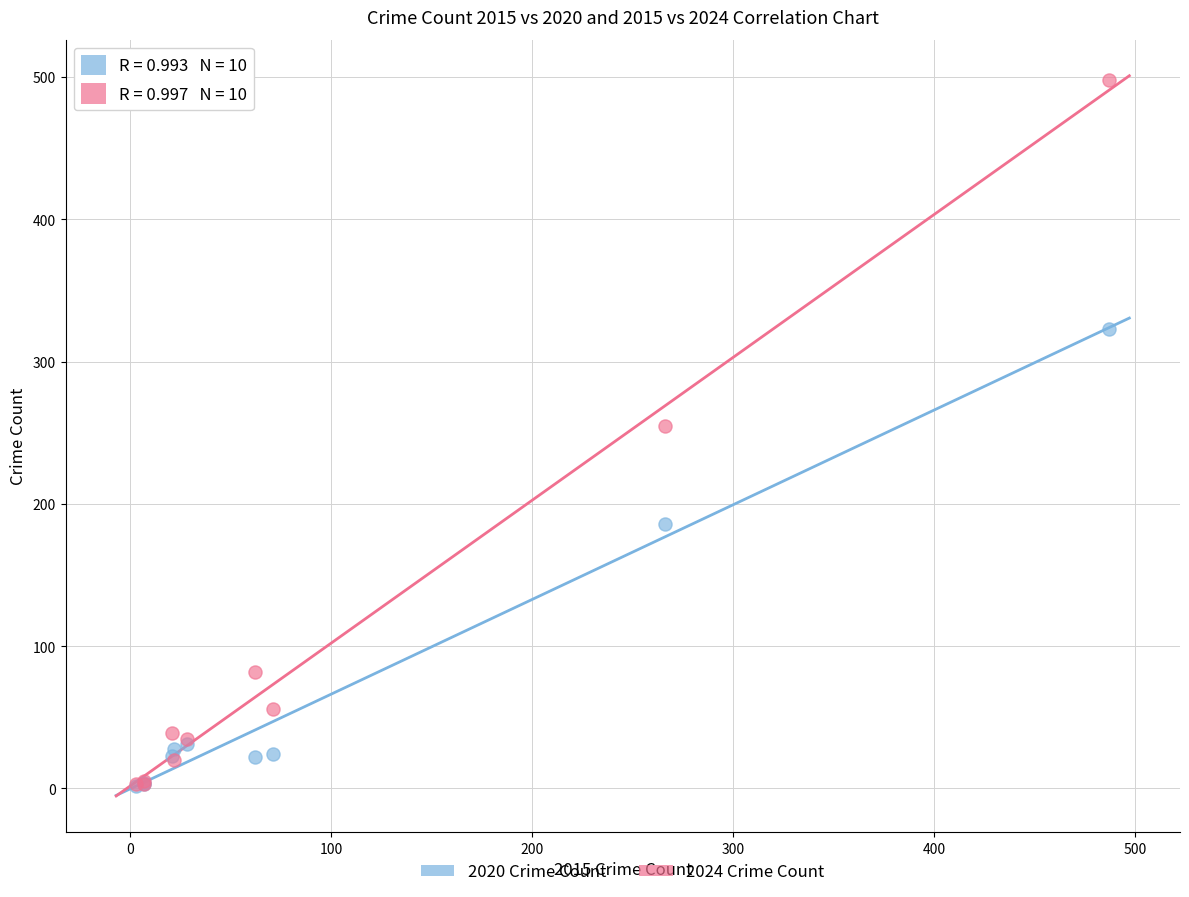

In the 2020 Crime Count series, what Y value is closest to 162?

186